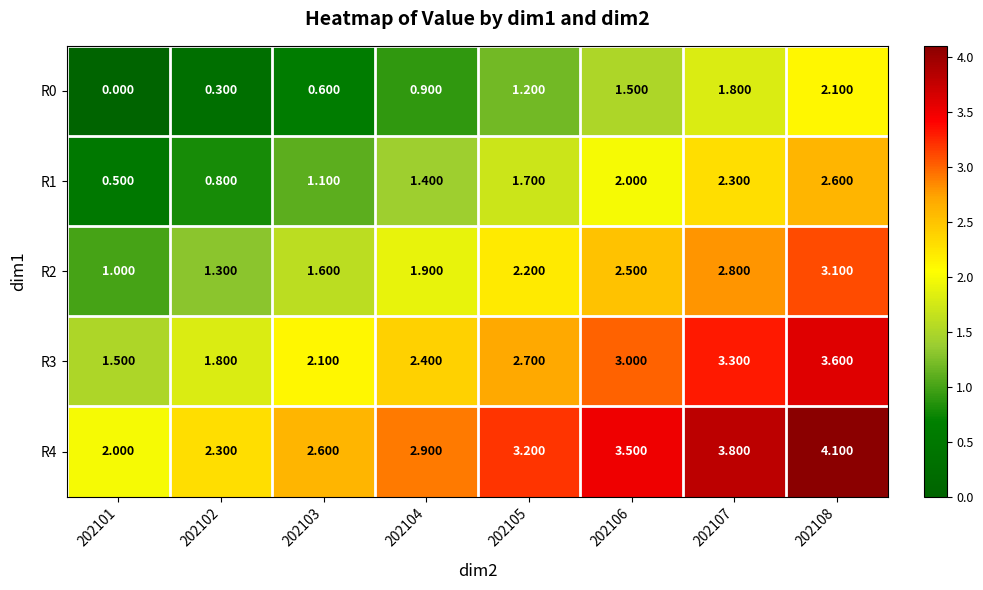

Is the value of R1 at 202105 greater than the value of R4 at 202104?

No